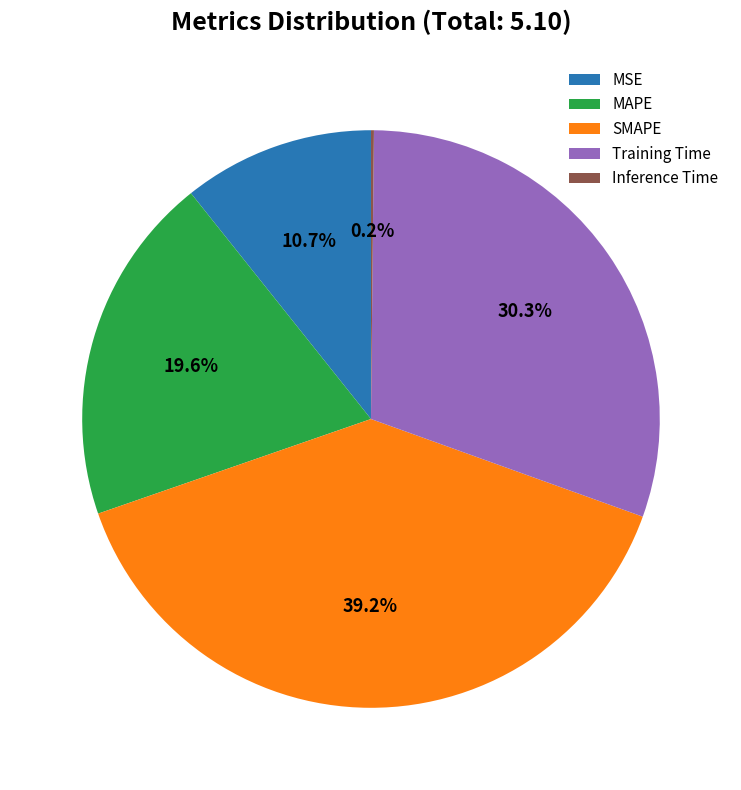

Approximately how many times larger is the value at MAPE compared to SMAPE?

0.5